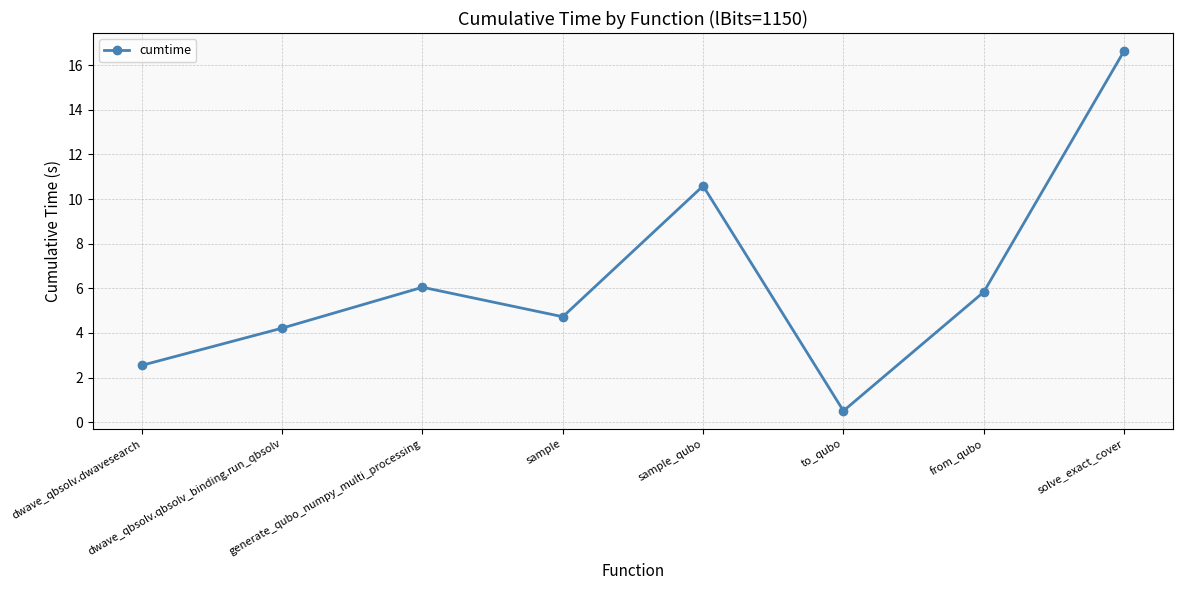

What is the change in value from from_qubo to solve_exact_cover?

+10.8